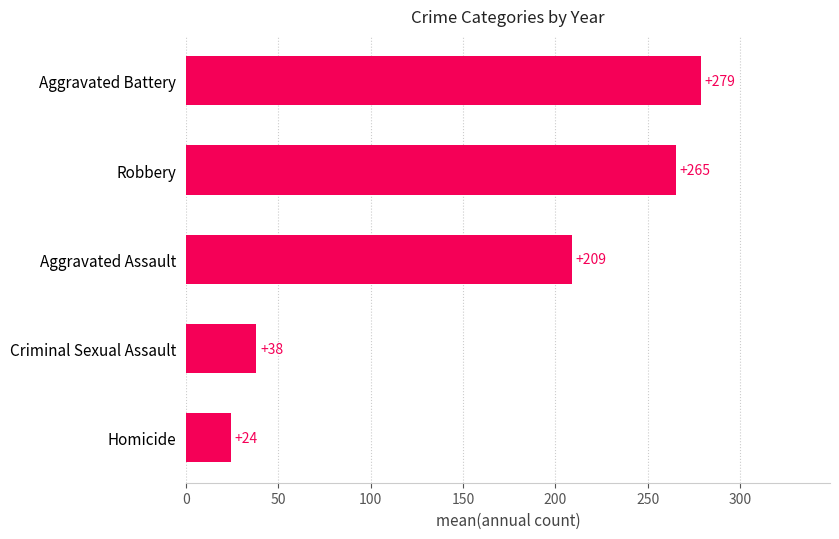

True or false: the data shows 378.4 at Robbery.

False